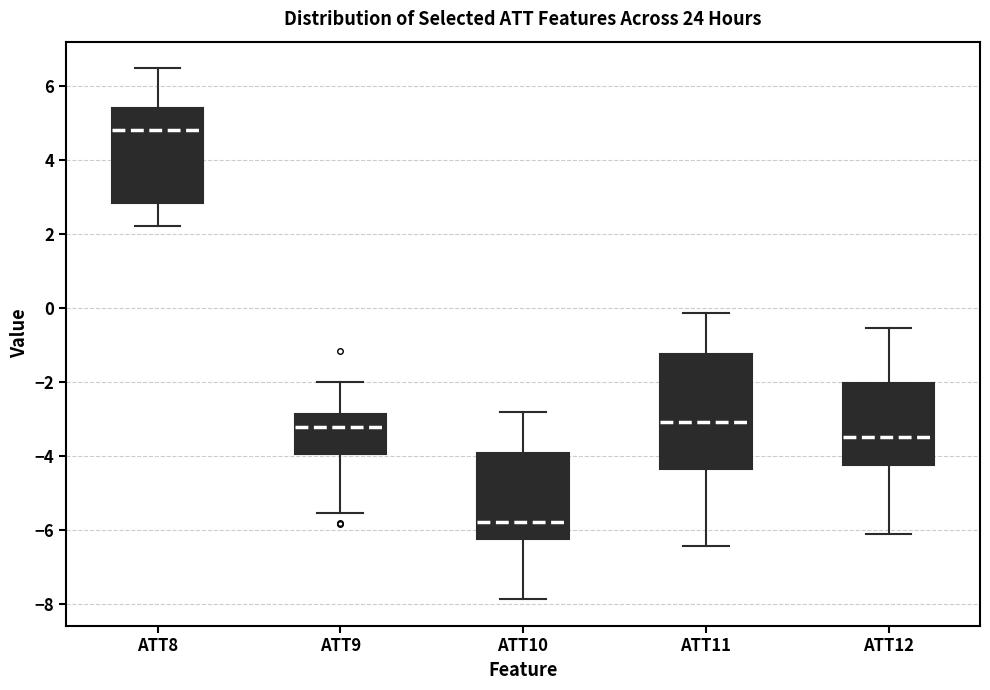

Which box's median line is the highest?

ATT8